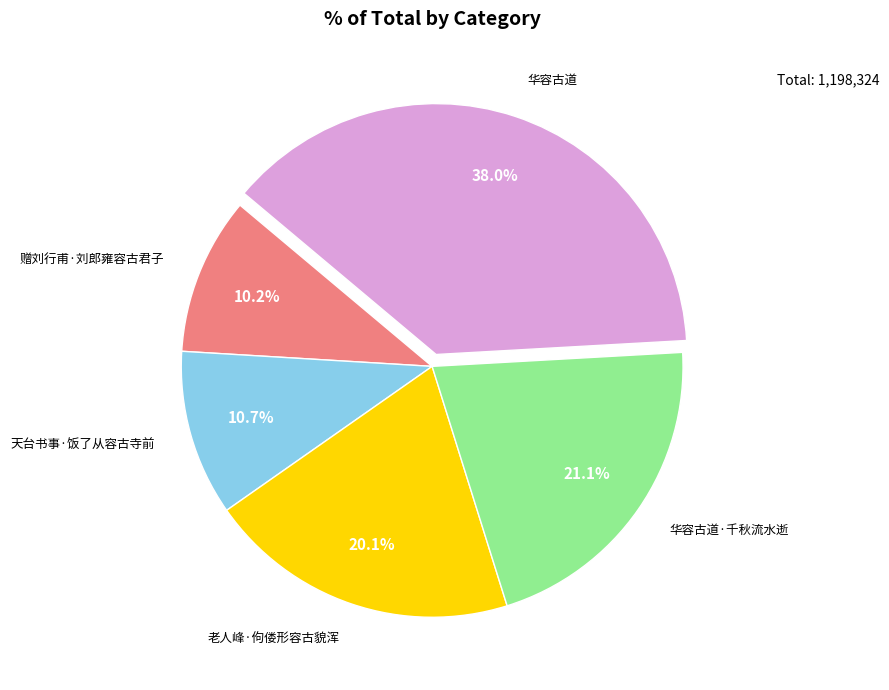

How many slices are in this pie chart?

5